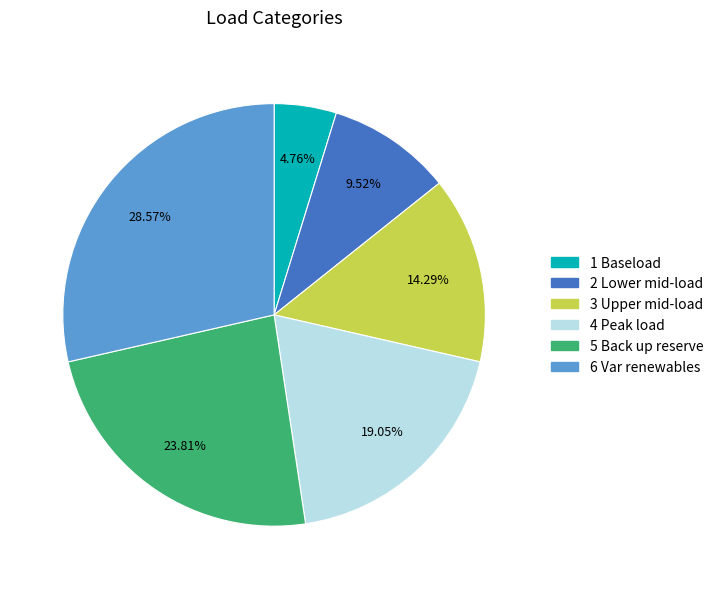

Which slice is the smallest?

1 Baseload